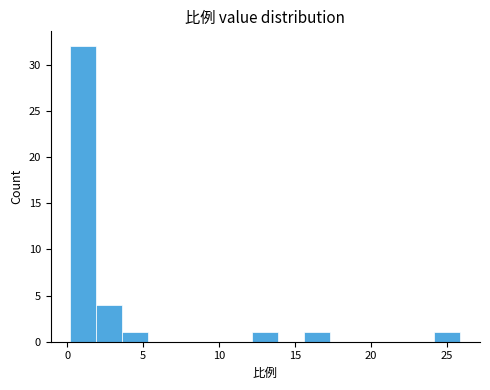

Around what value on the x-axis is the tallest bar? Give the approximate position of its centre, as read against the axis.

1.0